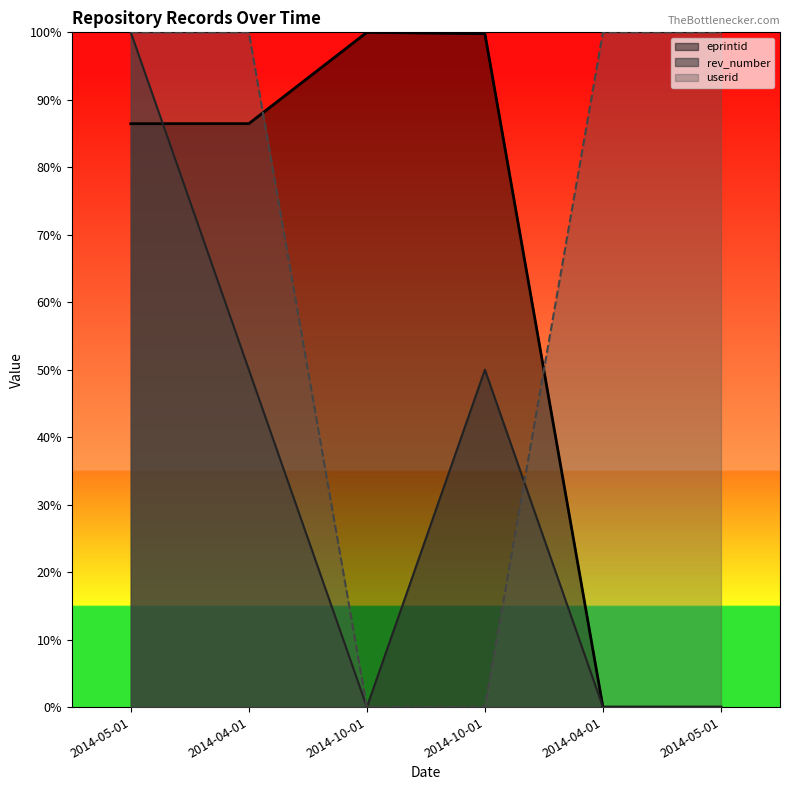

What is the sum of the eprintid values at 2014-10-01 and 2014-05-01?

1.9